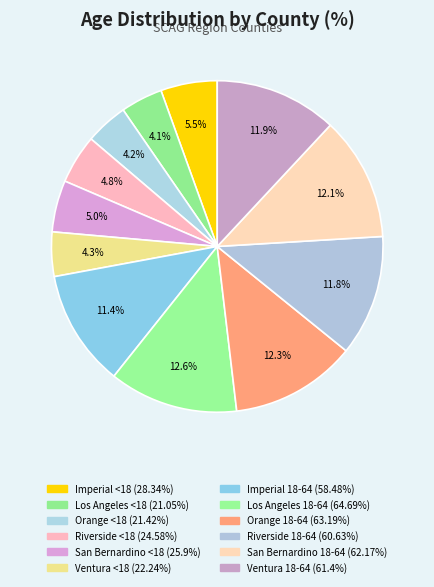

To the nearest percent, what percentage of the pie is Riverside <18?

5%